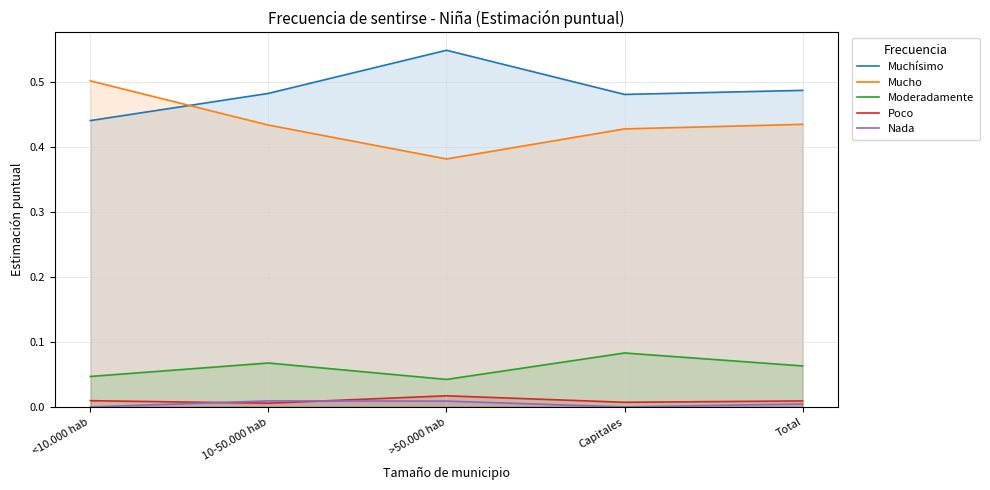

What is the value of the Muchísimo point at the 5th from the left?

0.5